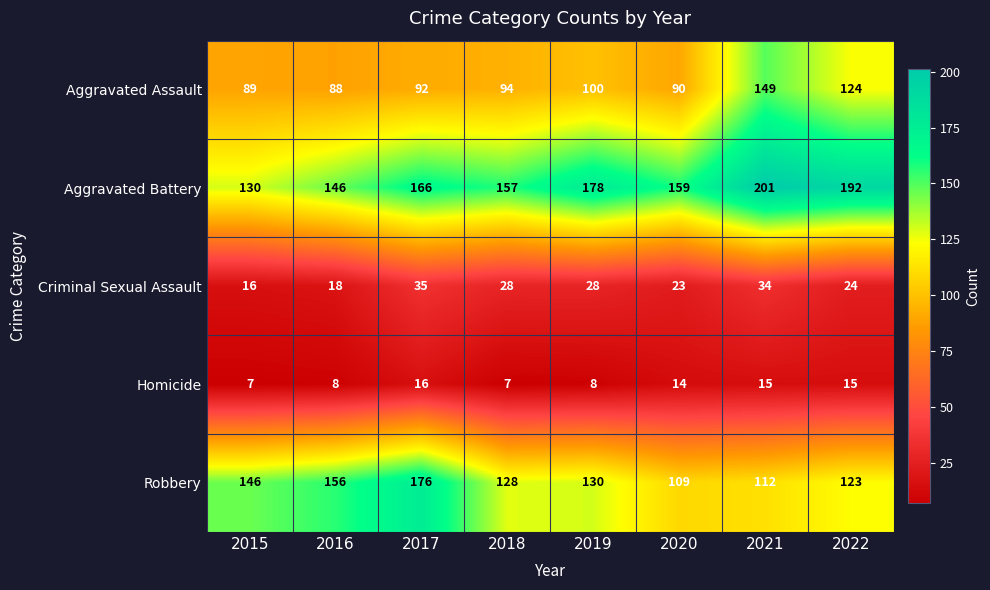

Is it true that Homicide equals 9 at 2018?

False